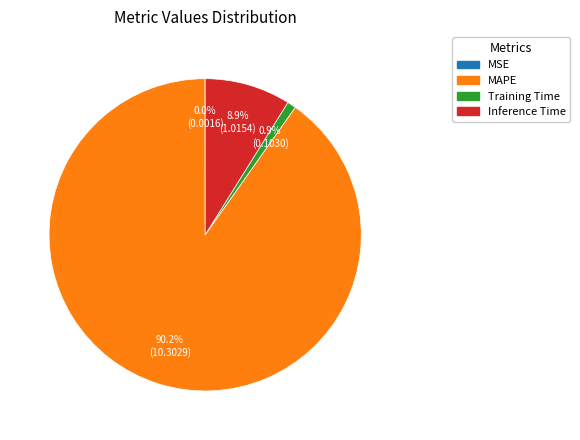

Which slice is the largest?

MAPE